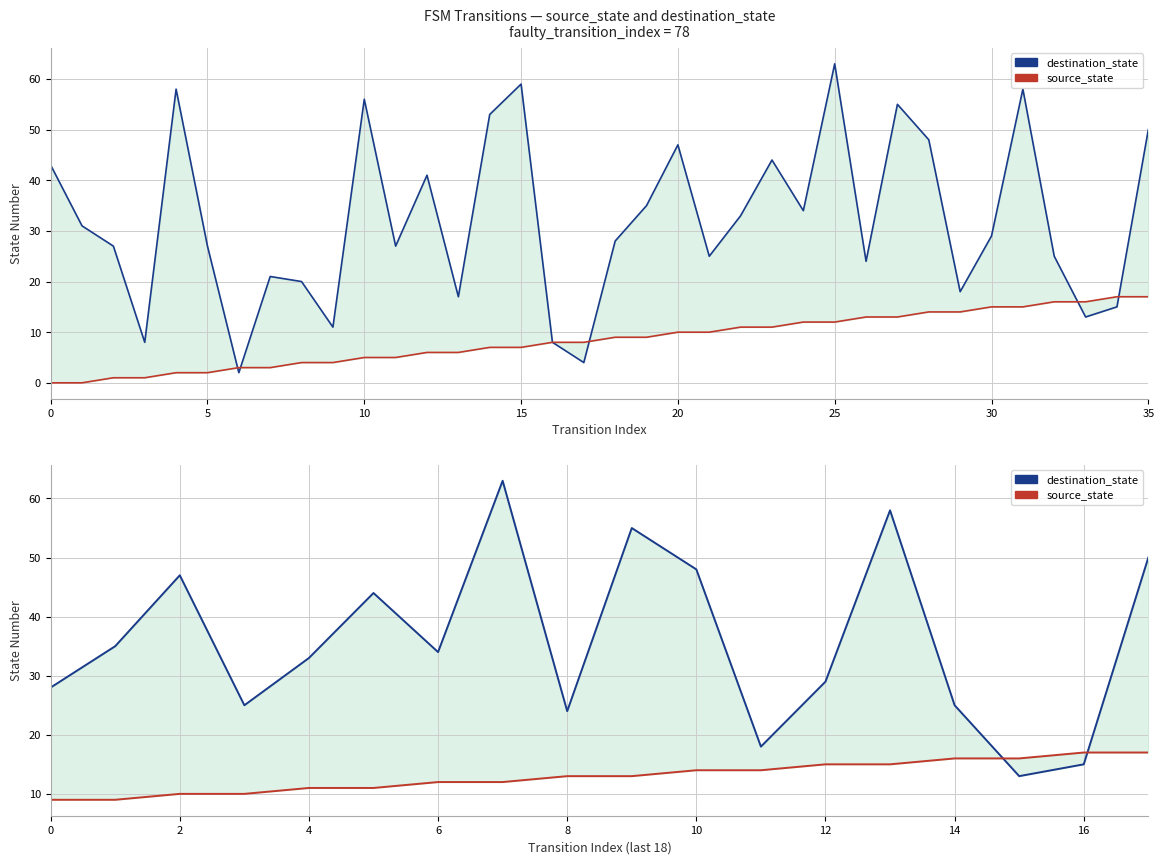

How many lines are shown in the chart?

2